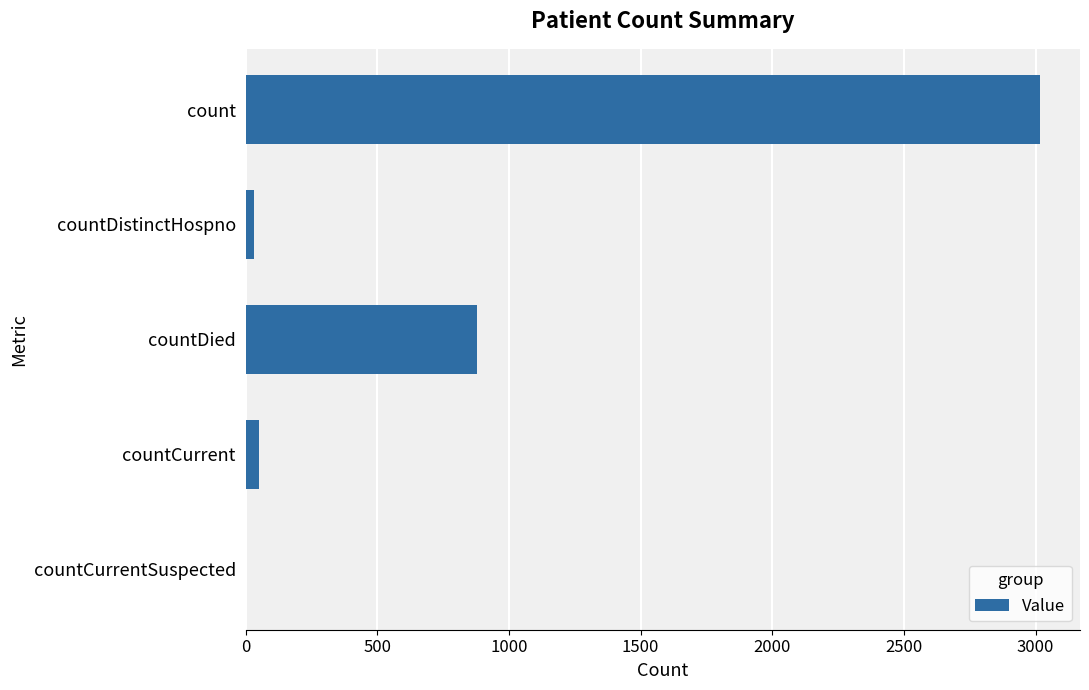

How many positive values are there?

4